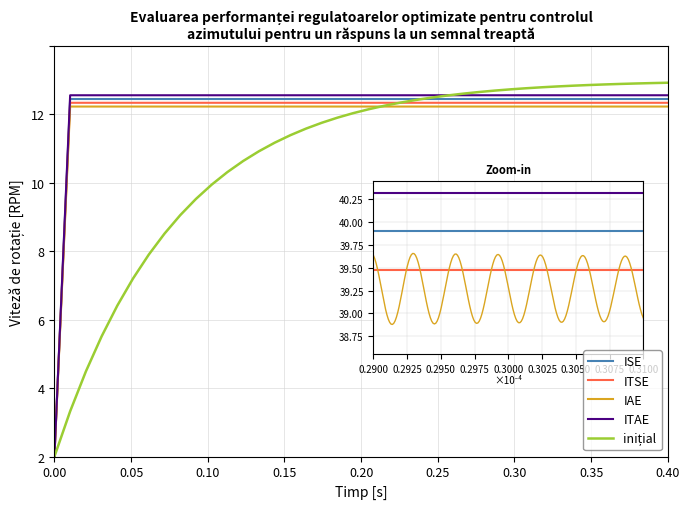

Does the chart have visible grid lines?

Yes